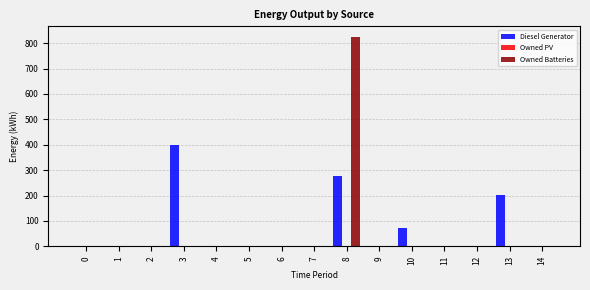

At which label is Diesel Generator closest to 200?

13